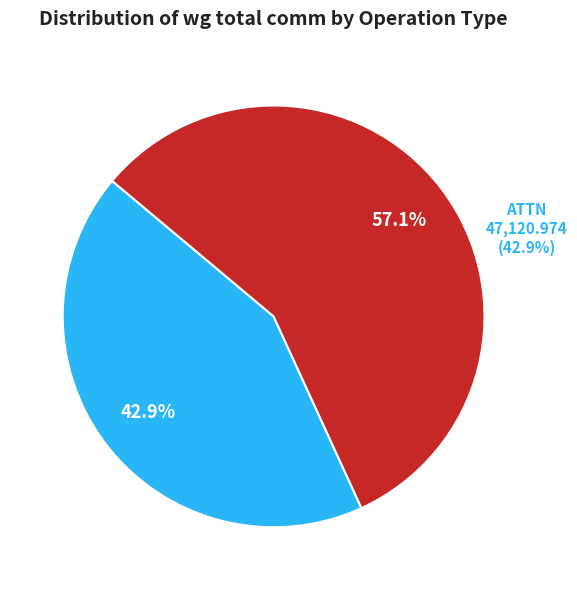

Combined, do RMSNorm1 and ATTN account for over 50%?

No